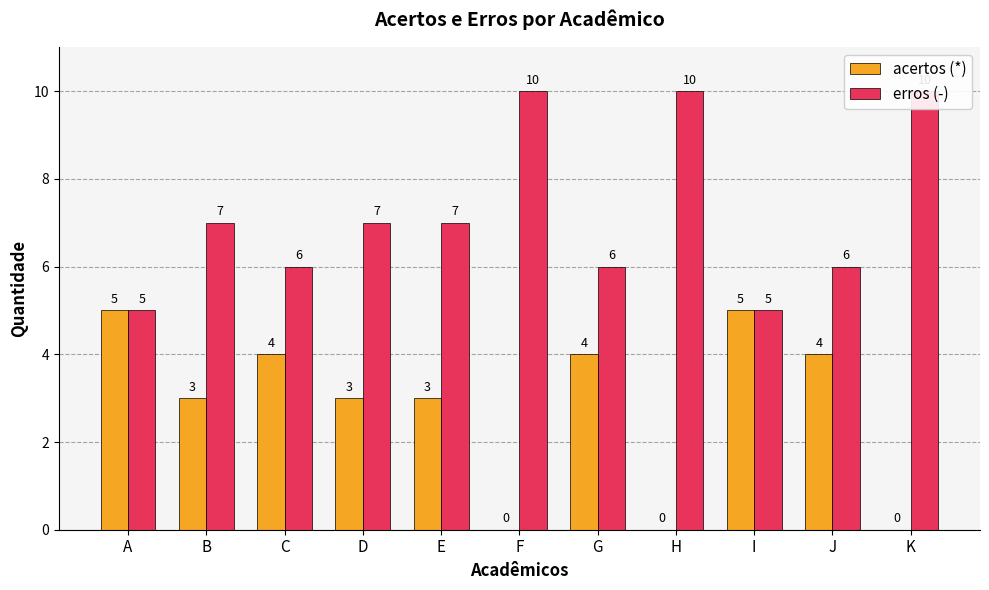

Which series has the largest total across all categories?

erros (-)